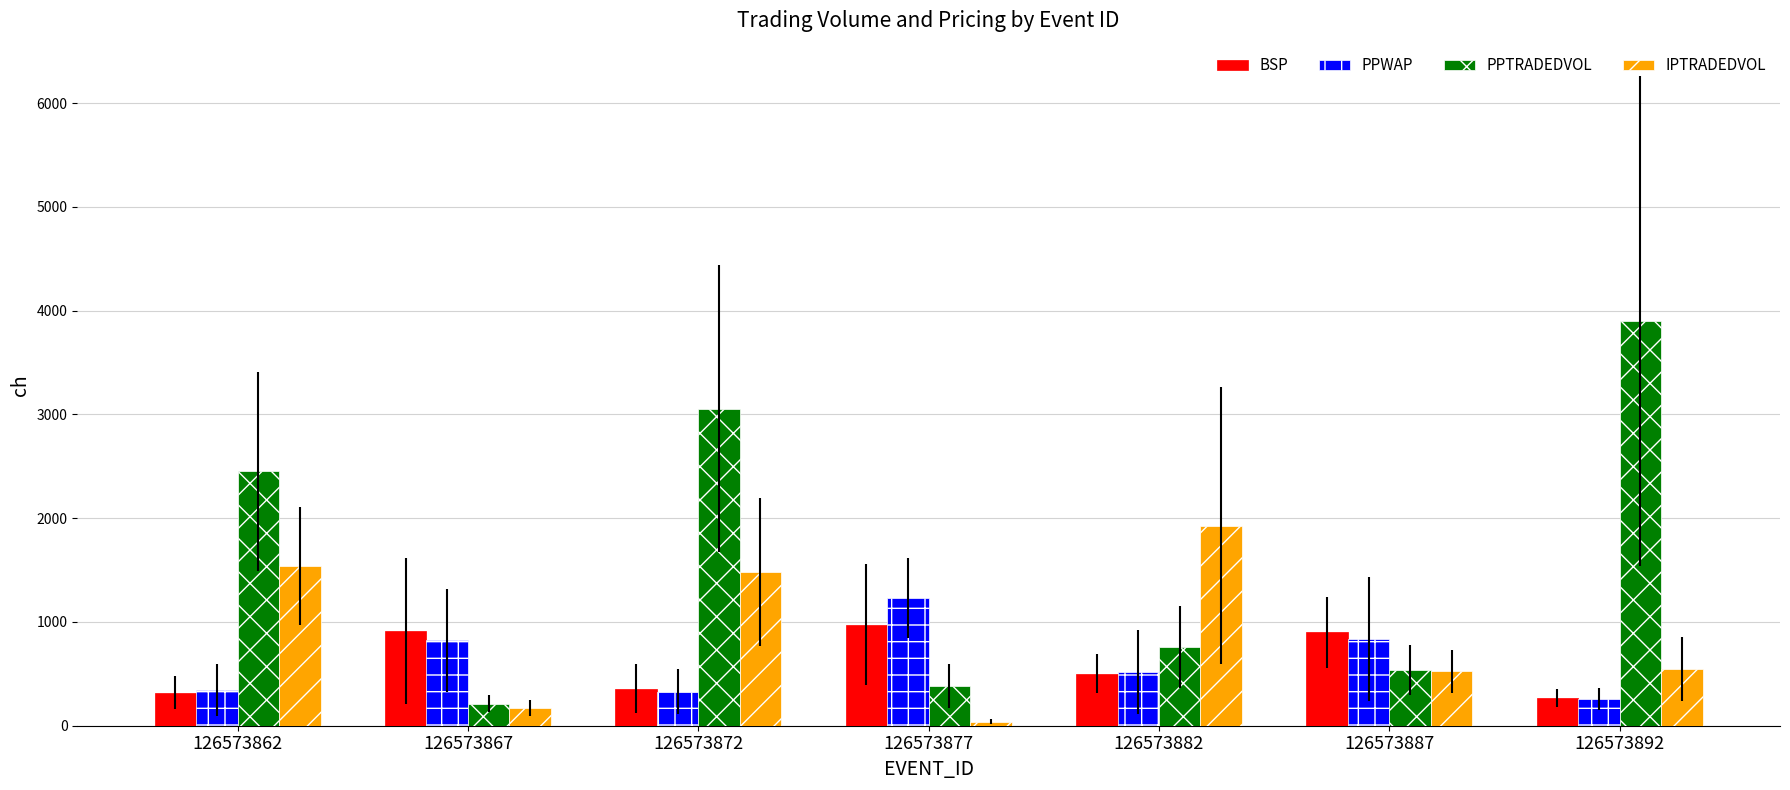

Read the PPTRADEDVOL value at 126573887.

537.5